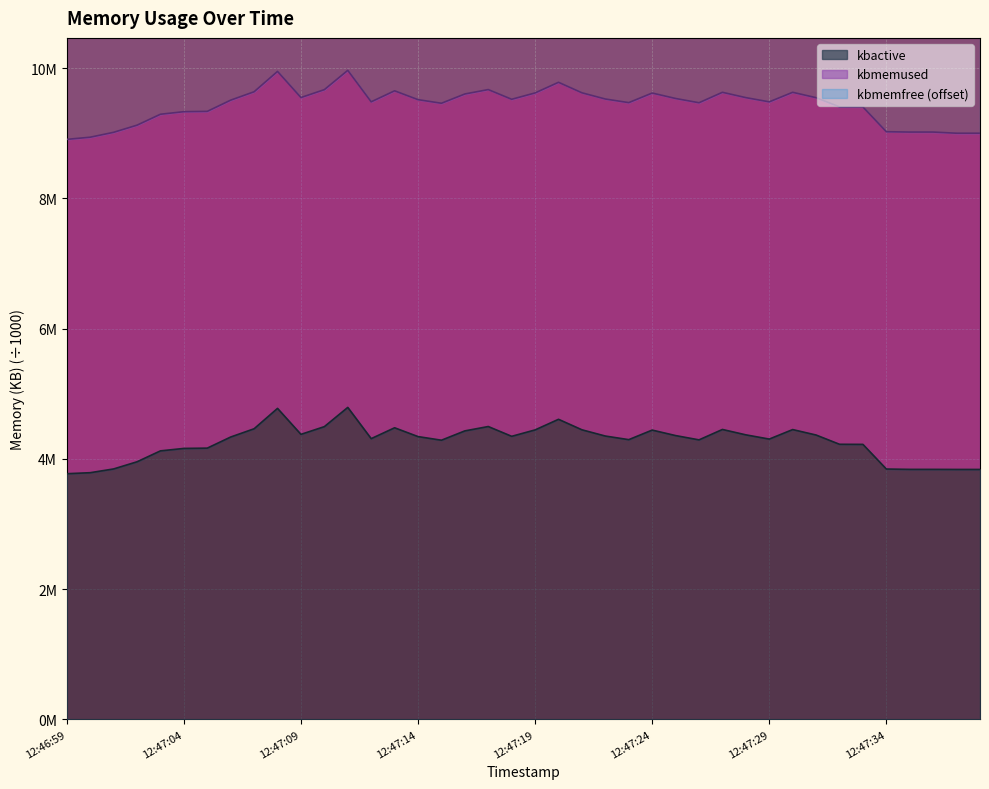

True or false: kbmemfree has a value of 5158.2 at 12:47:17.

False